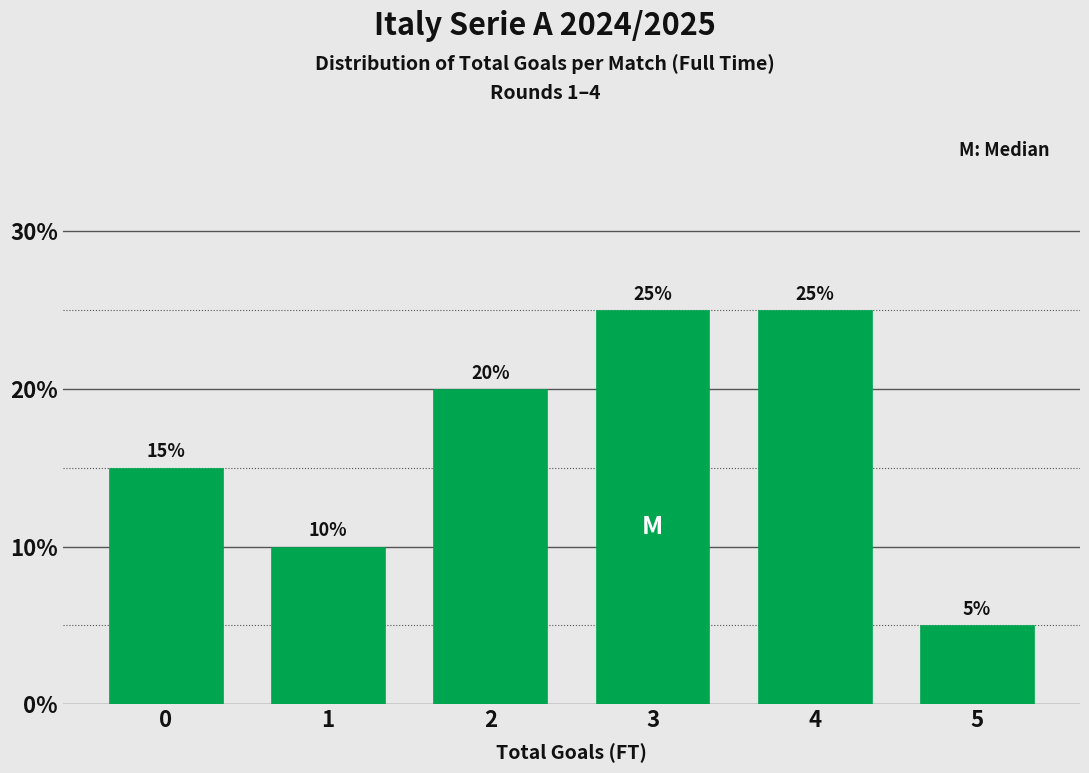

Reading left to right, what are all the values shown in this chart?

15	10	20	25	25	5